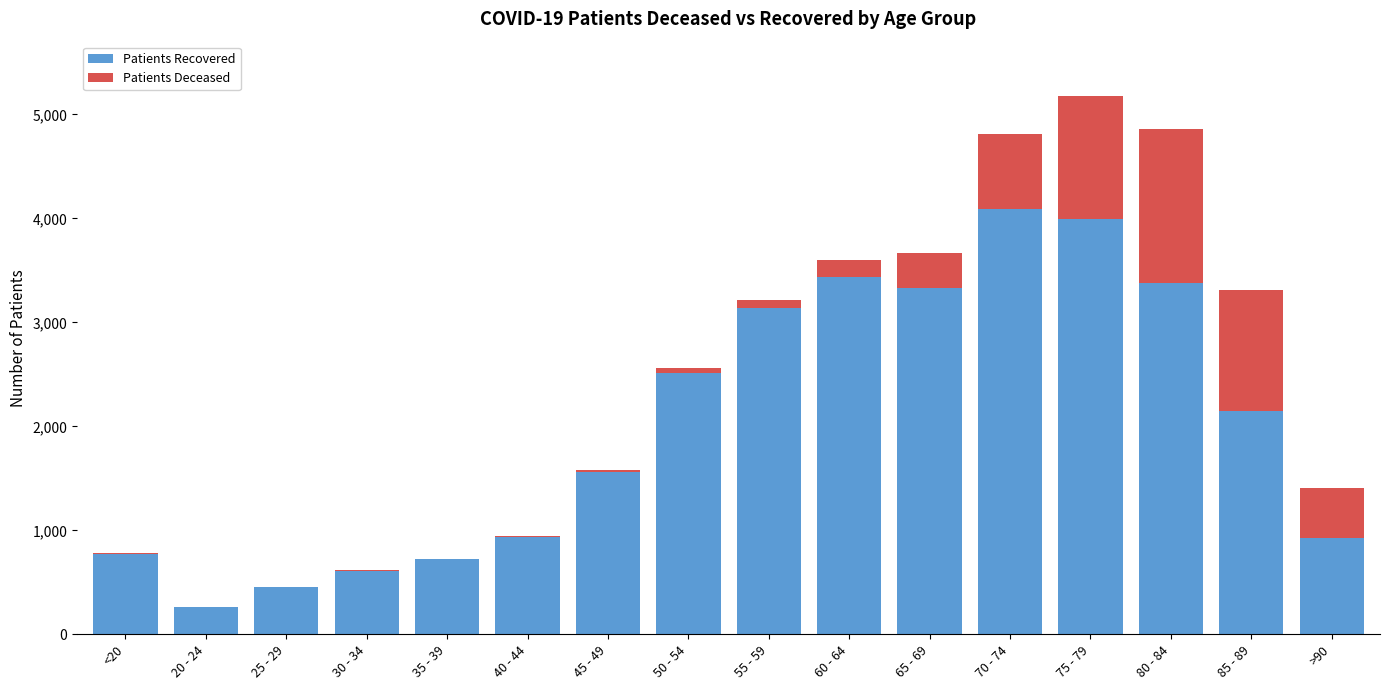

The value of Patients Recovered at <20 is 777. True or false?

True